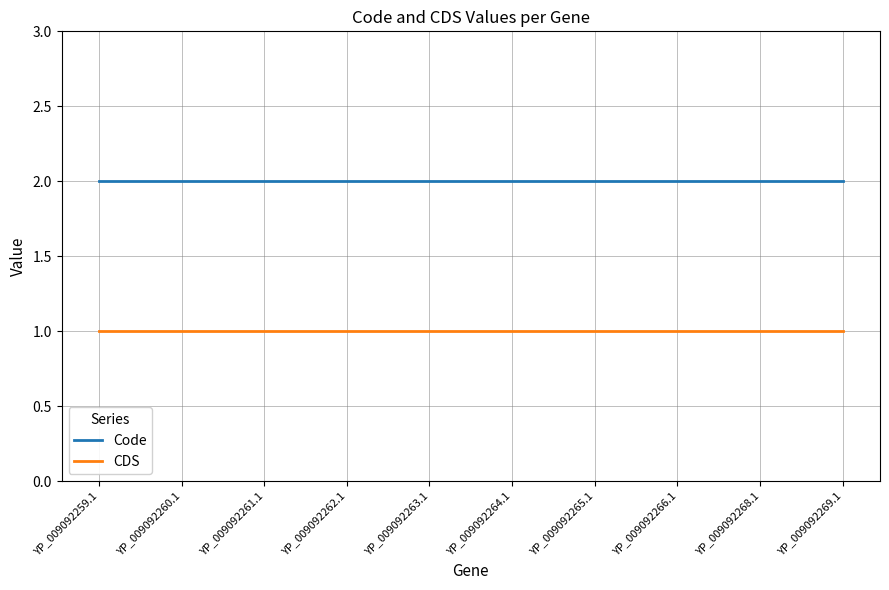

Reading left to right, list all the values displayed in this chart.

Code: YP_009092259.1=2	YP_009092260.1=2	YP_009092261.1=2	YP_009092262.1=2	YP_009092263.1=2	YP_009092264.1=2	YP_009092265.1=2	YP_009092266.1=2	YP_009092268.1=2	YP_009092269.1=2
CDS: YP_009092259.1=1	YP_009092260.1=1	YP_009092261.1=1	YP_009092262.1=1	YP_009092263.1=1	YP_009092264.1=1	YP_009092265.1=1	YP_009092266.1=1	YP_009092268.1=1	YP_009092269.1=1